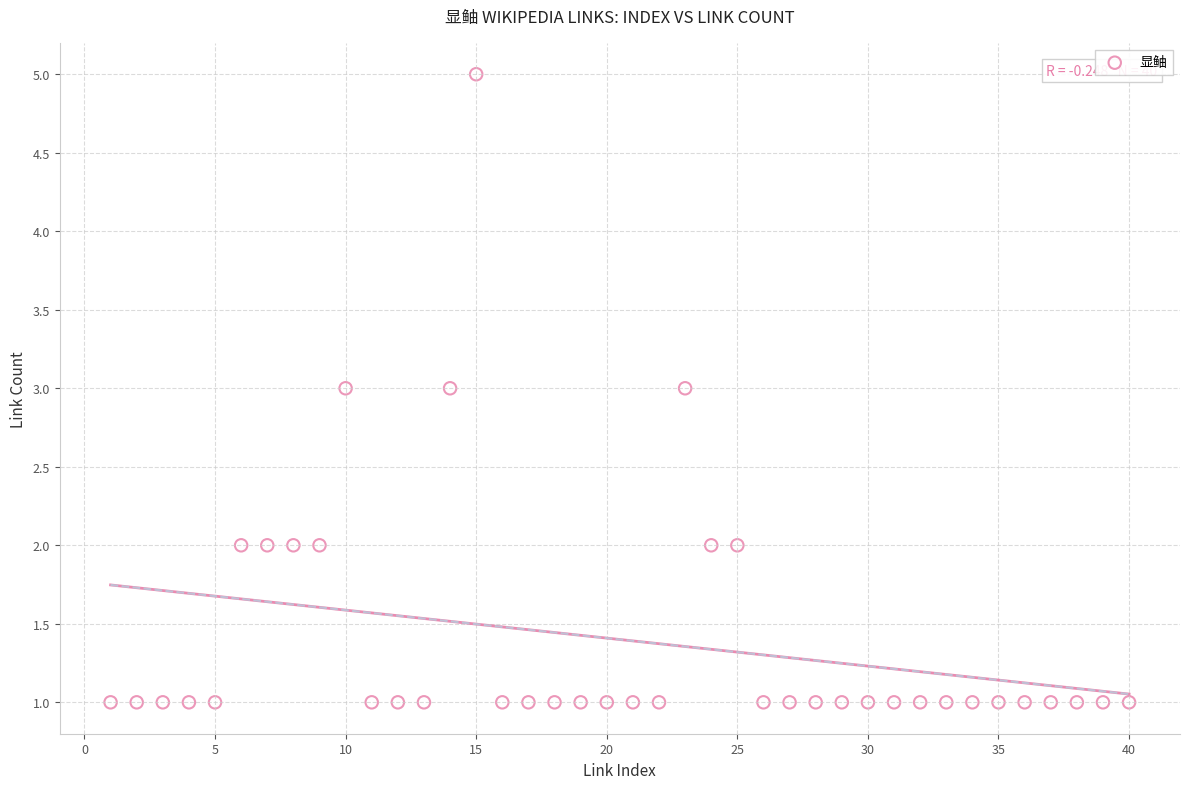

What is the range of X values (max minus min)?

39